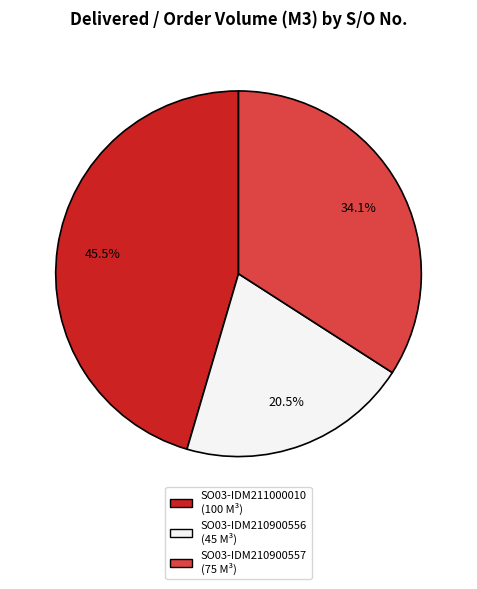

Combined, do SO03-IDM210900556 and SO03-IDM211000010 account for over 50%?

Yes